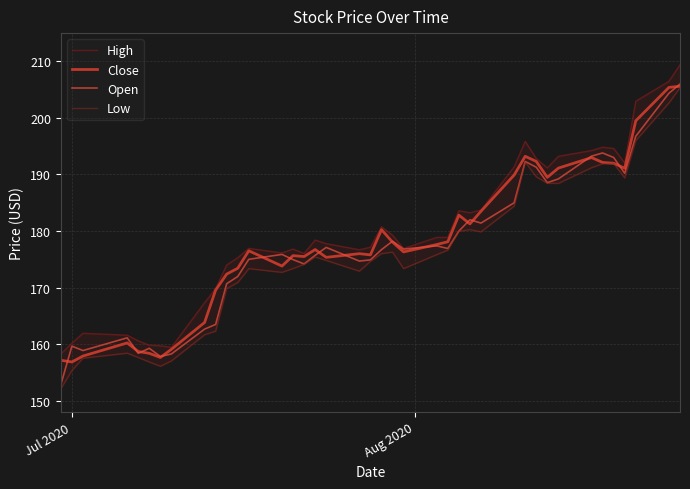

What is the minimum value for Open?

152.8